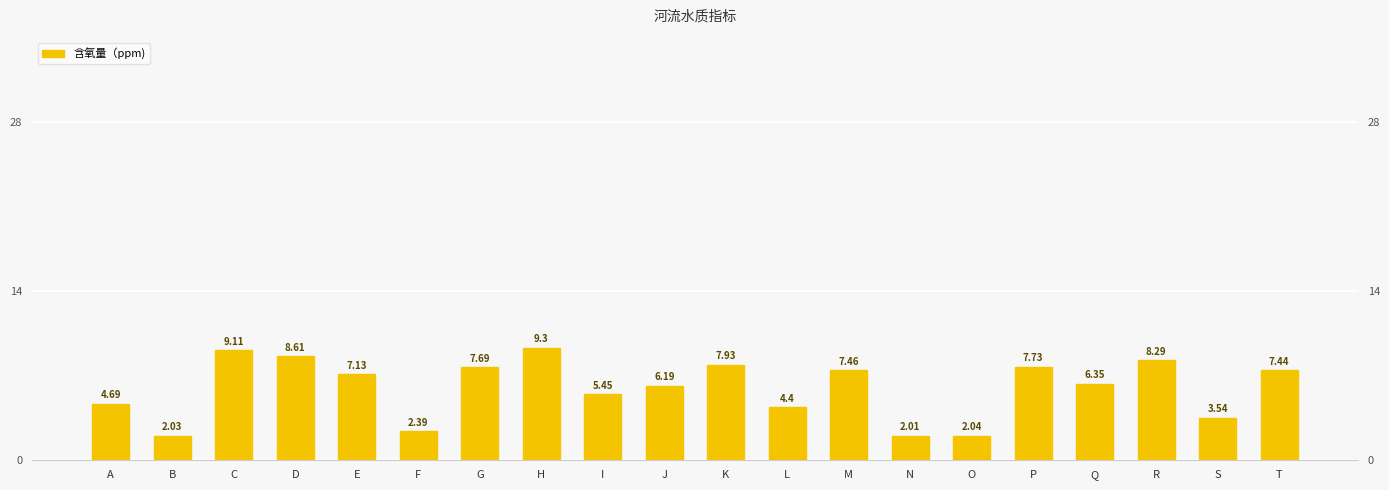

Count the number of categories in the chart.

20